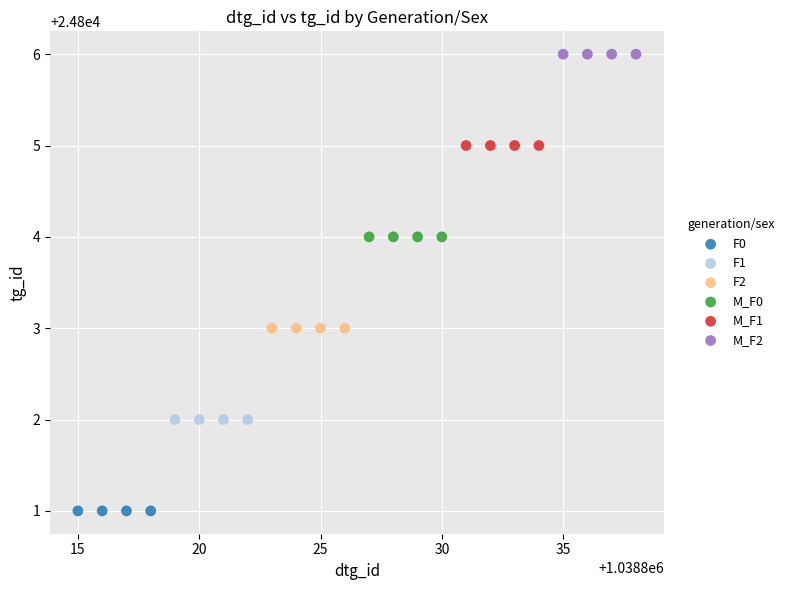

Which series contains the lowest Y value?

F0